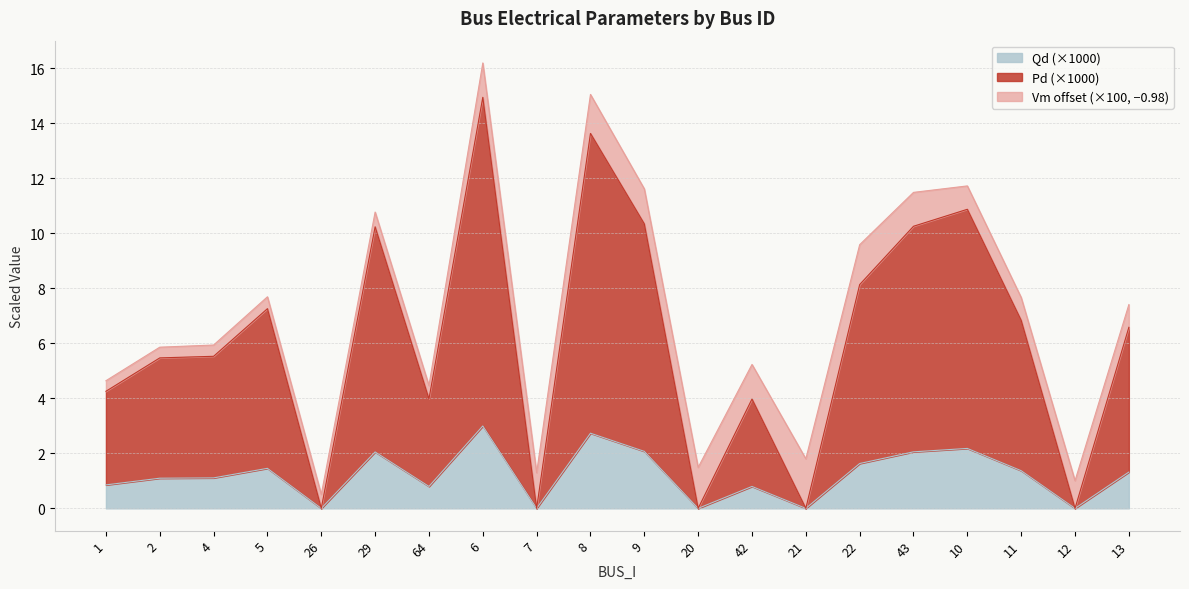

Does the chart have visible grid lines?

Yes